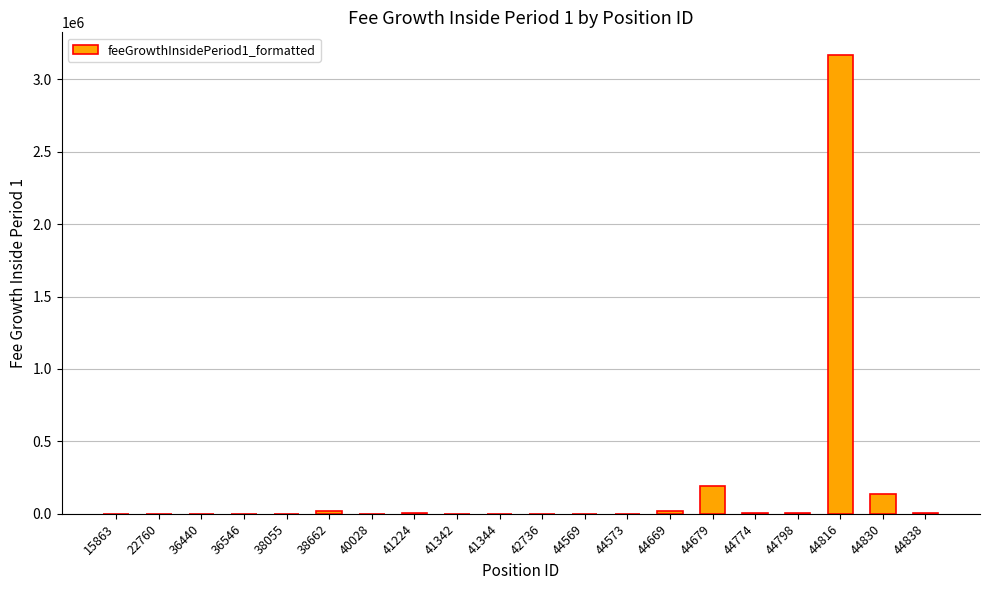

What is the greatest value displayed?

3165693.1